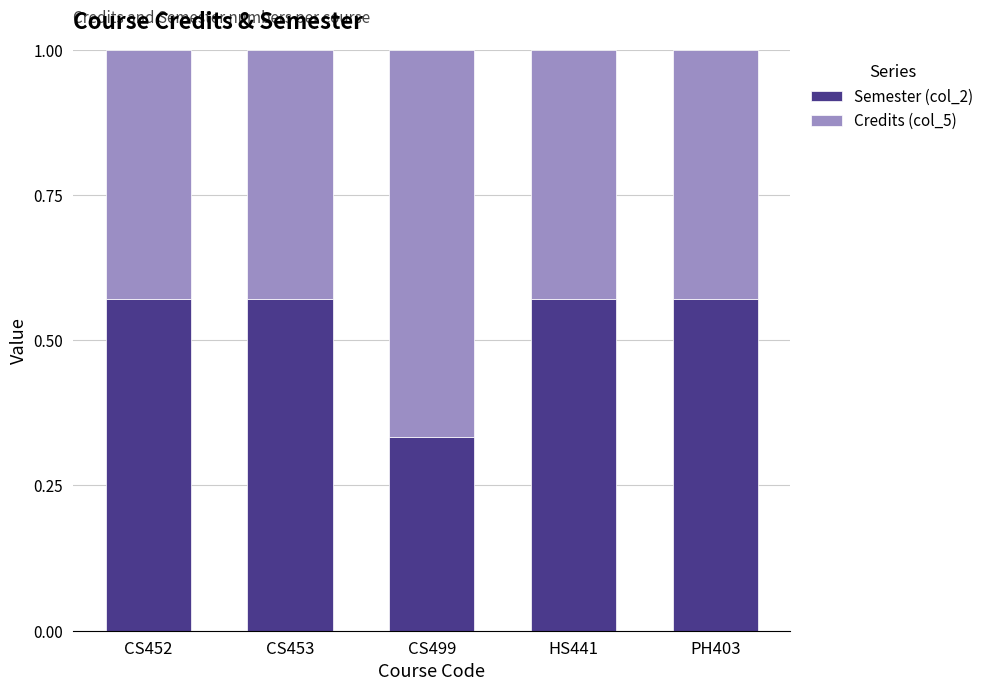

Are the bars grouped side by side (vs. stacked)?

No